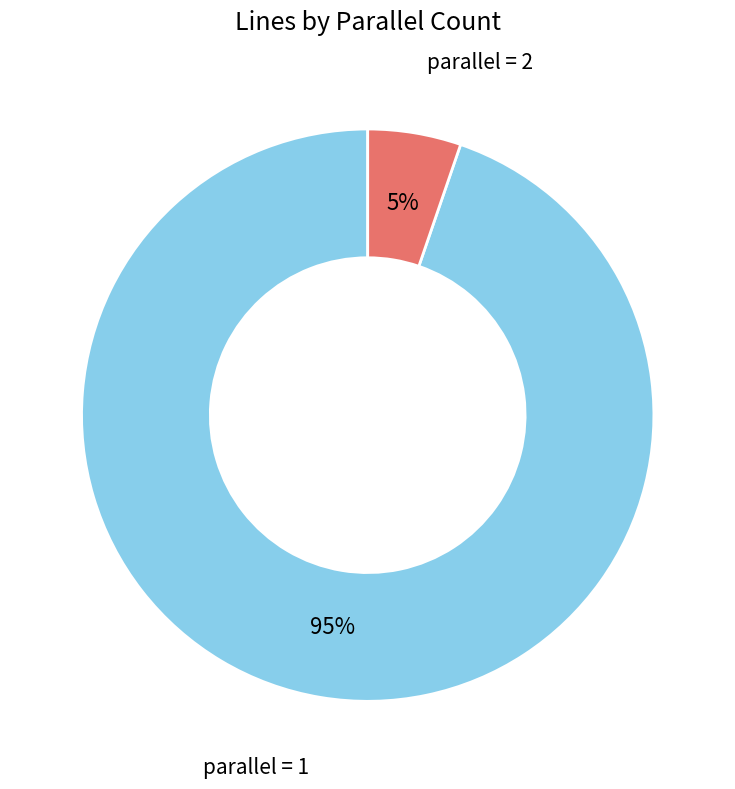

To the nearest percent, what is the average slice percentage?

50%